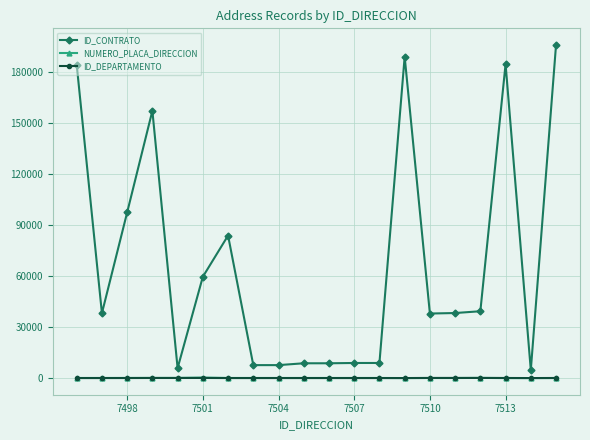

Which series has the largest total across all categories?

ID_CONTRATO